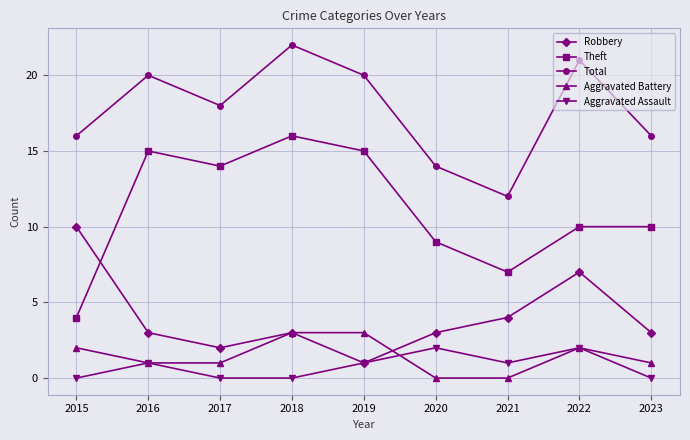

Reading left to right, transcribe all the data shown in this chart.

Robbery: 2015=10	2016=3	2017=2	2018=3	2019=1	2020=3	2021=4	2022=7	2023=3
Theft: 2015=4	2016=15	2017=14	2018=16	2019=15	2020=9	2021=7	2022=10	2023=10
Total: 2015=16	2016=20	2017=18	2018=22	2019=20	2020=14	2021=12	2022=21	2023=16
Aggravated Battery: 2015=2	2016=1	2017=1	2018=3	2019=3	2020=0	2021=0	2022=2	2023=1
Aggravated Assault: 2015=0	2016=1	2017=0	2018=0	2019=1	2020=2	2021=1	2022=2	2023=0